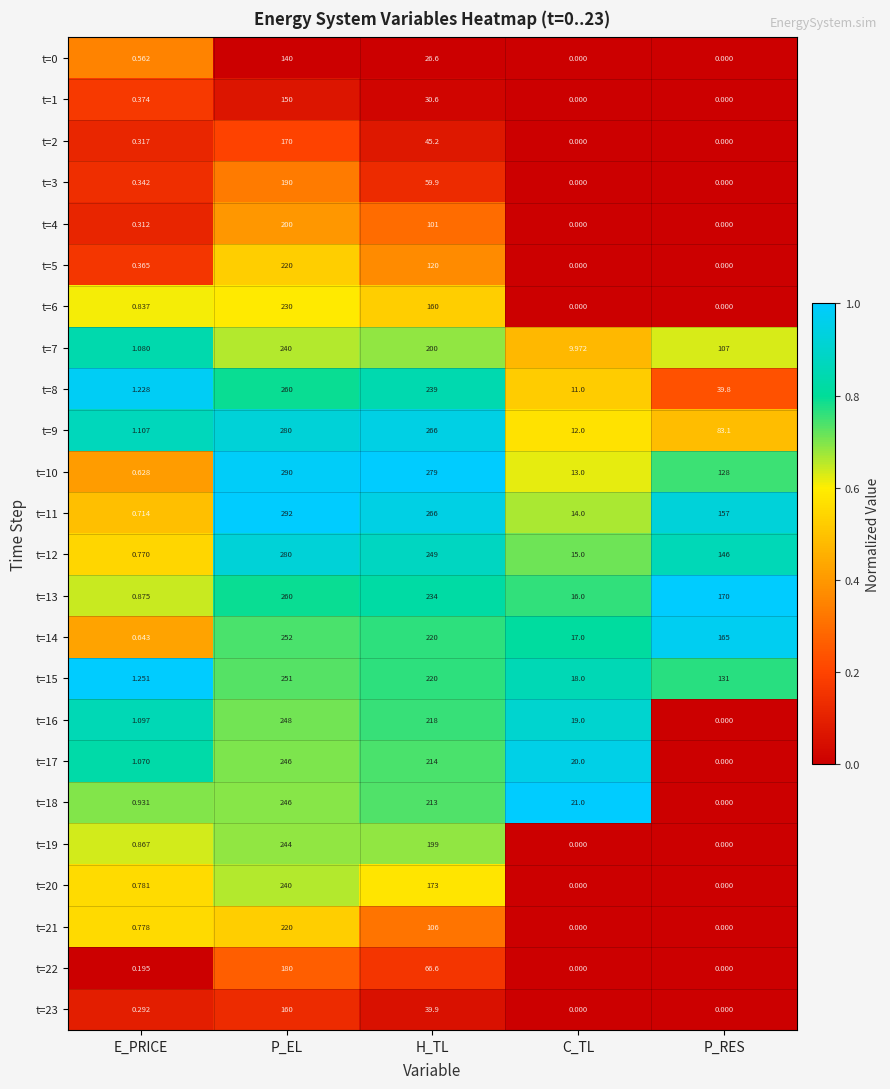

List the labels in order of t=14 value, largest first.

P_EL, H_TL, P_RES, C_TL, E_PRICE